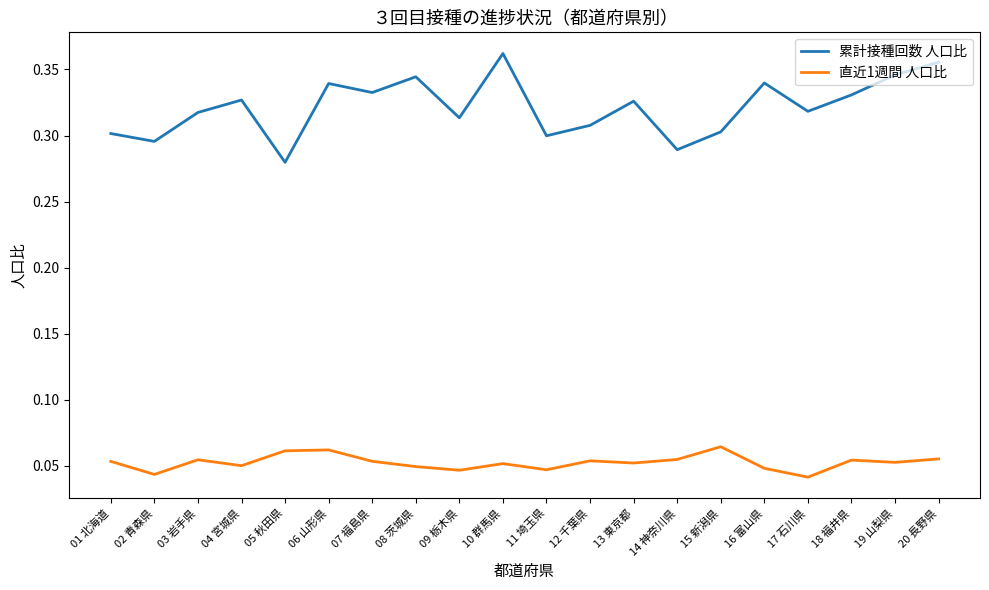

The value of 累計接種回数 人口比 at 19 山梨県 is 0.2. True or false?

False